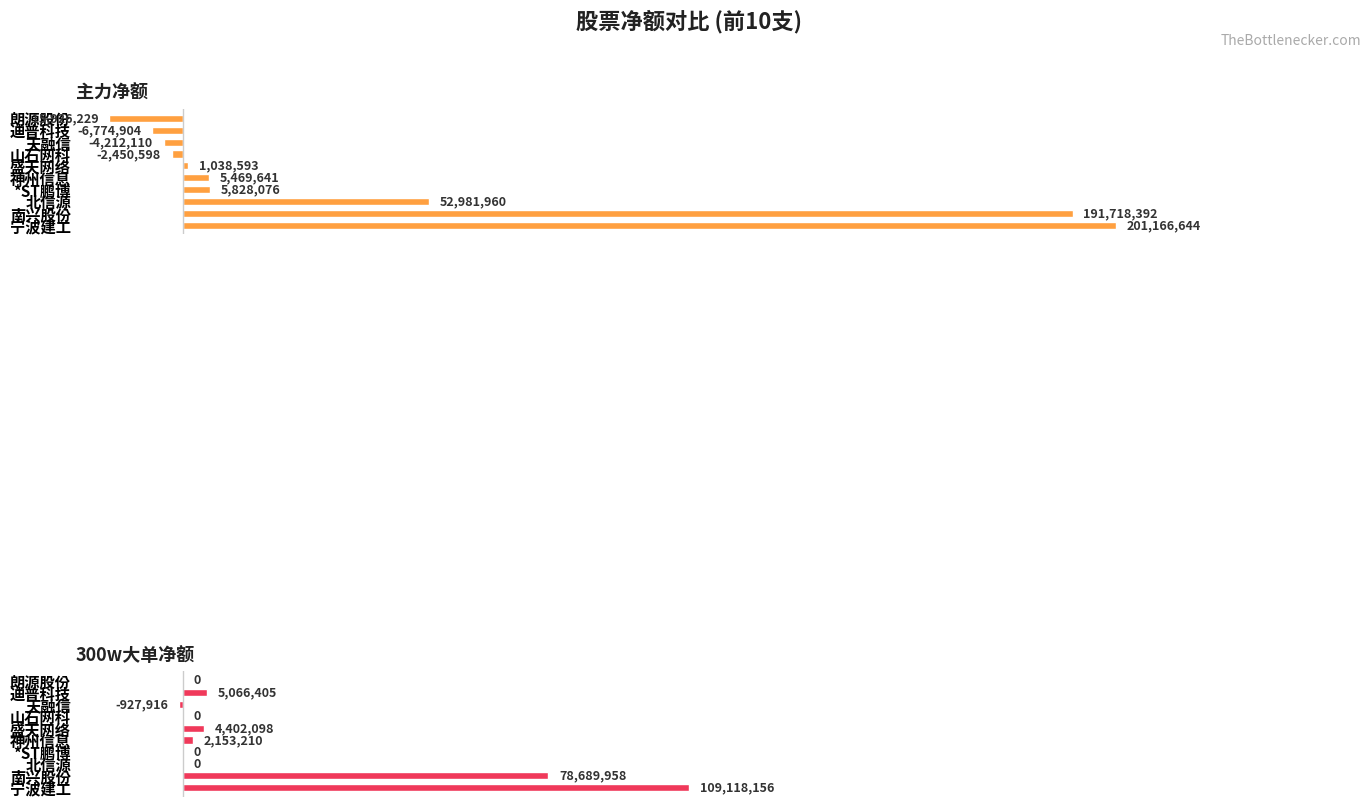

What is the difference between the 300w大单净额 values at 山石网科 and 天融信?

927916